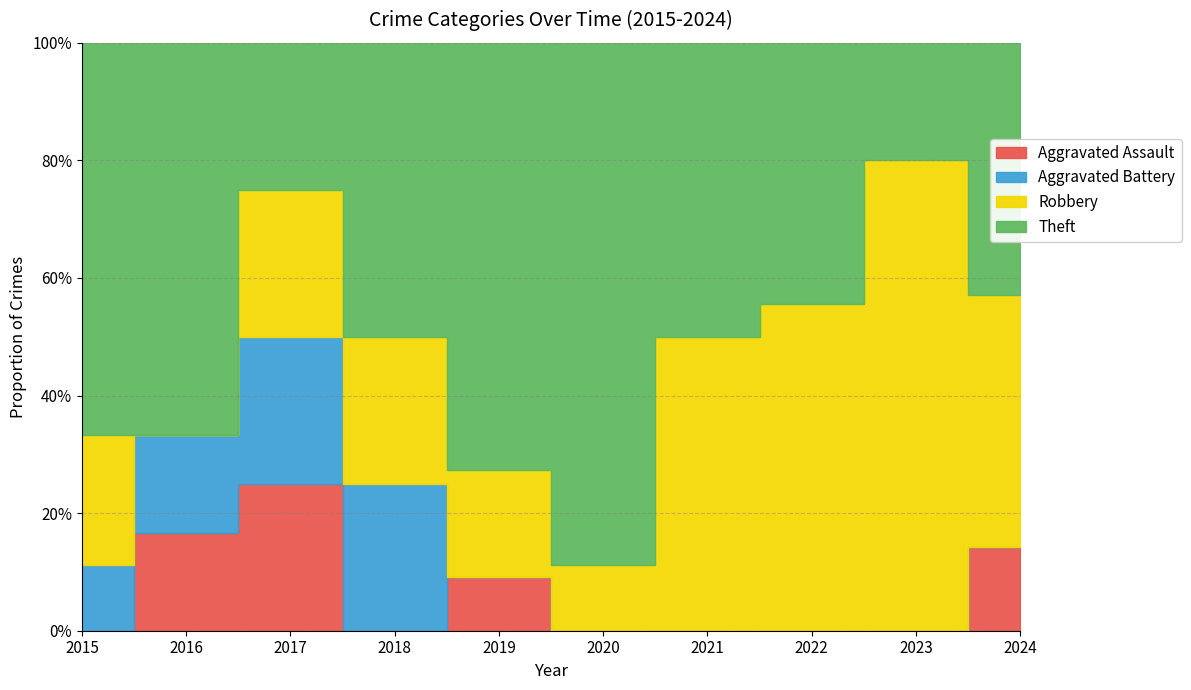

At which label does Theft first exceed 4?

2015